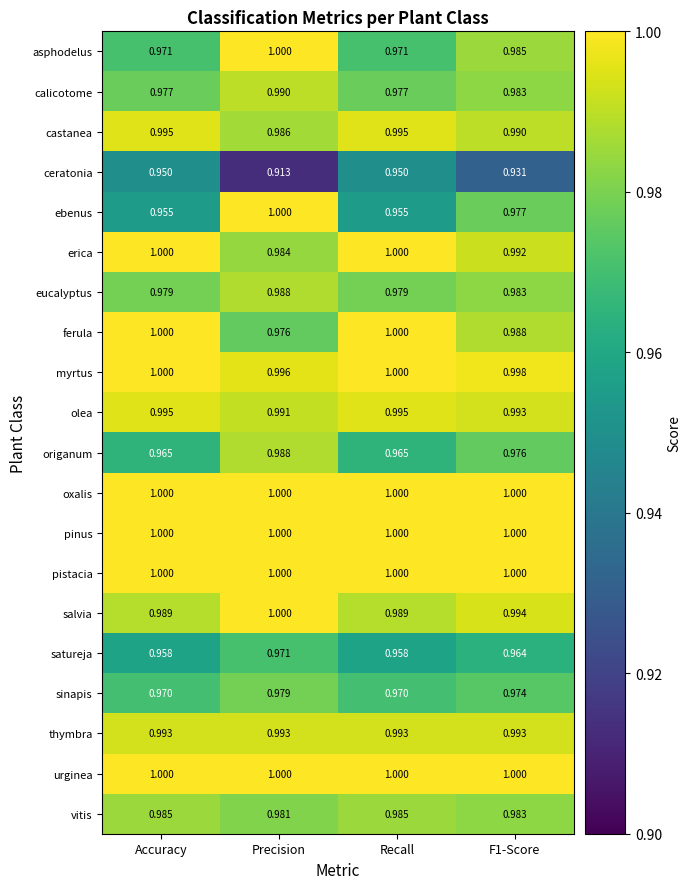

At which label is erica closest to 0?

Precision